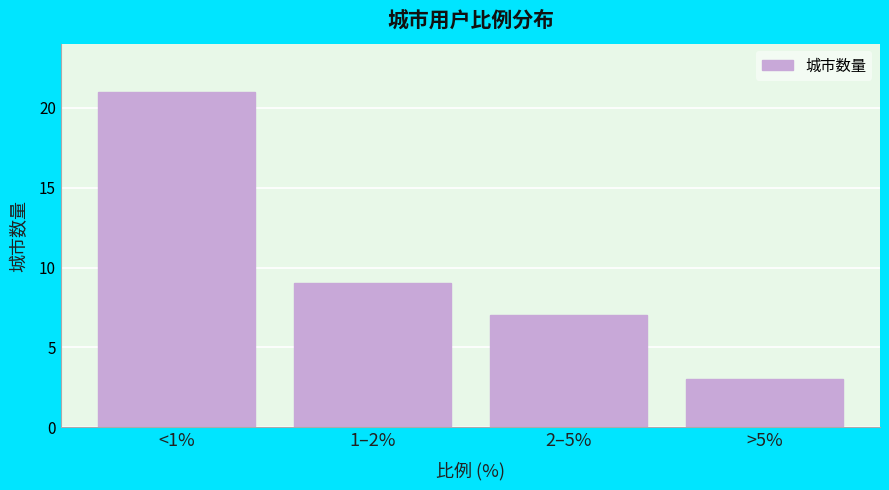

Reading right to left, extract all data points from this chart.

3	7	9	21